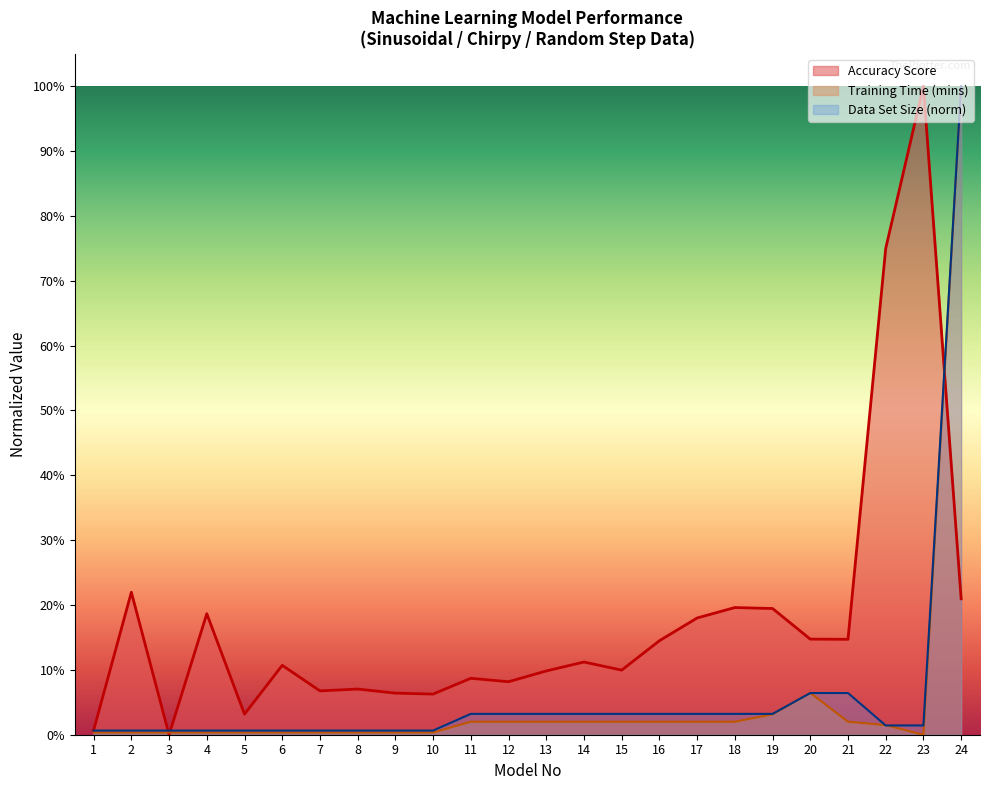

The Training Time (mins) series shows 0.0 at 4. True or false?

True